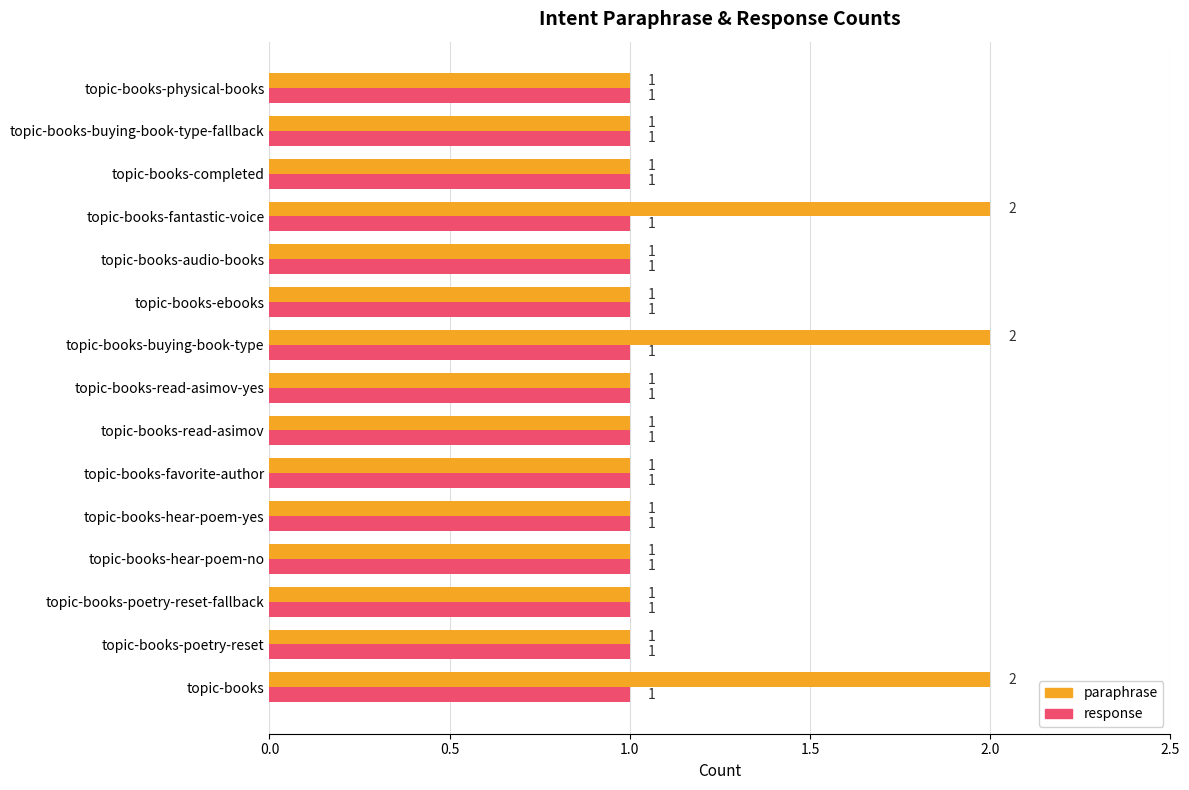

Is it true that response equals 1 at topic-books-hear-poem-no?

True